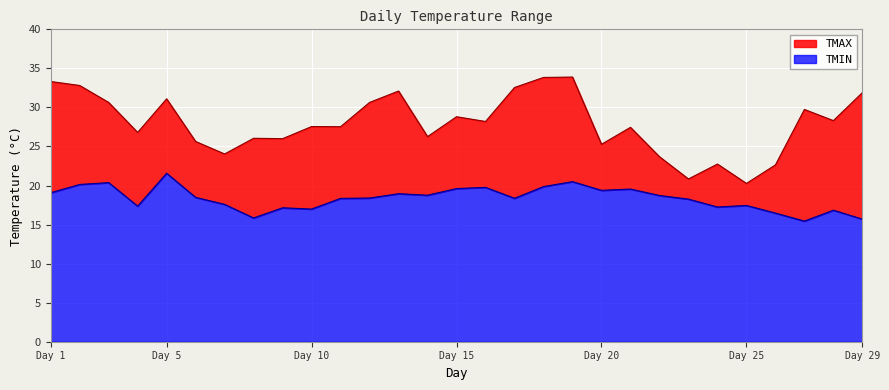

Which series has the largest total across all categories?

TMAX